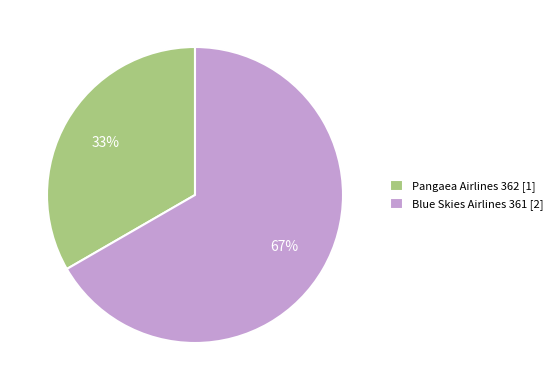

What percentage is the Blue Skies Airlines 361 slice, to the nearest percent?

67%